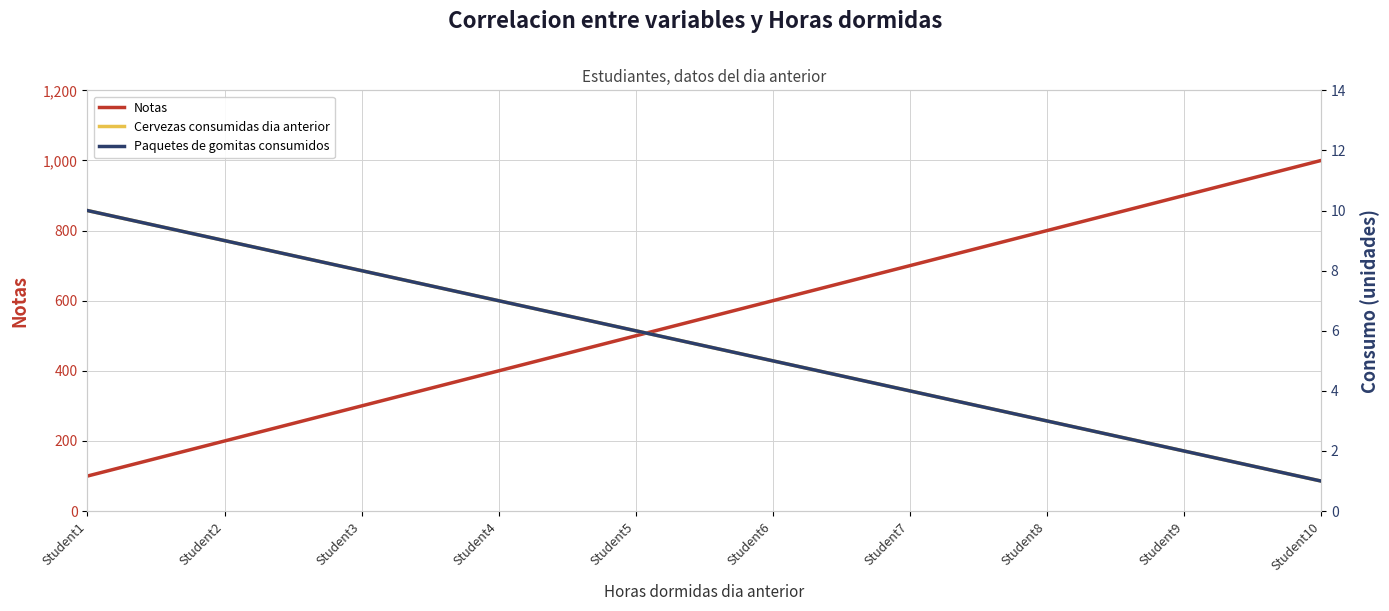

Between Student10 and Student5, which is larger?

Student10